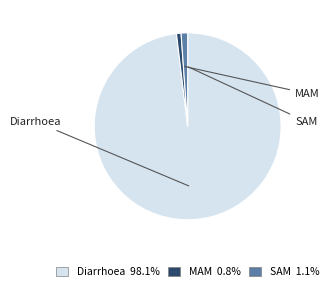

Does MAM account for over 50% of the chart?

No